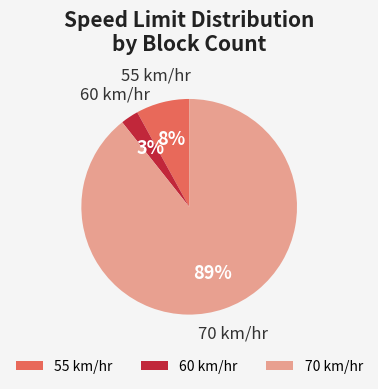

Does any single category account for the majority?

Yes